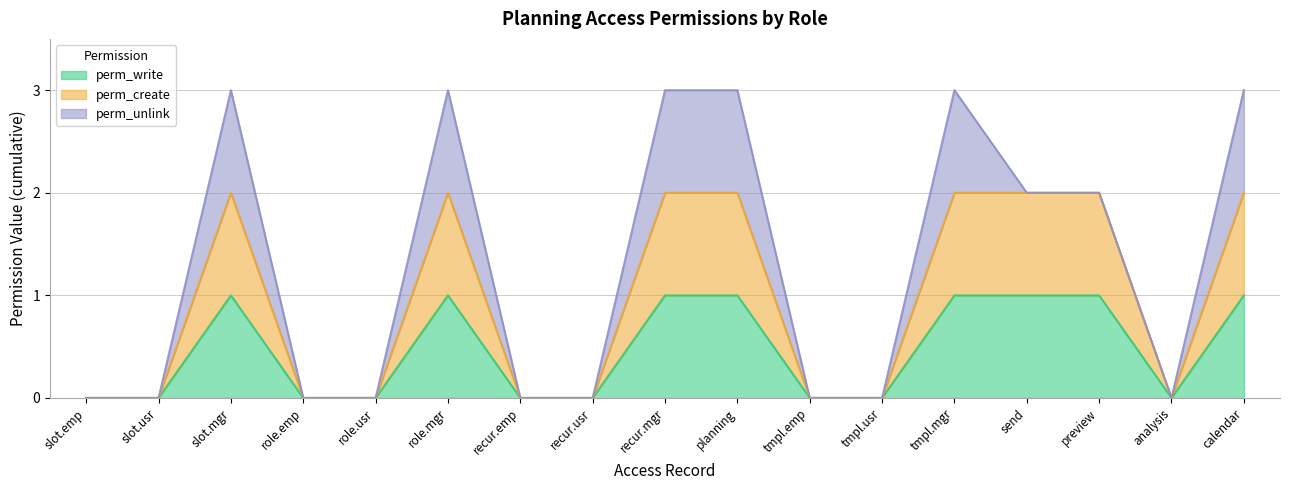

Which has a higher value, planning or slot.emp?

planning